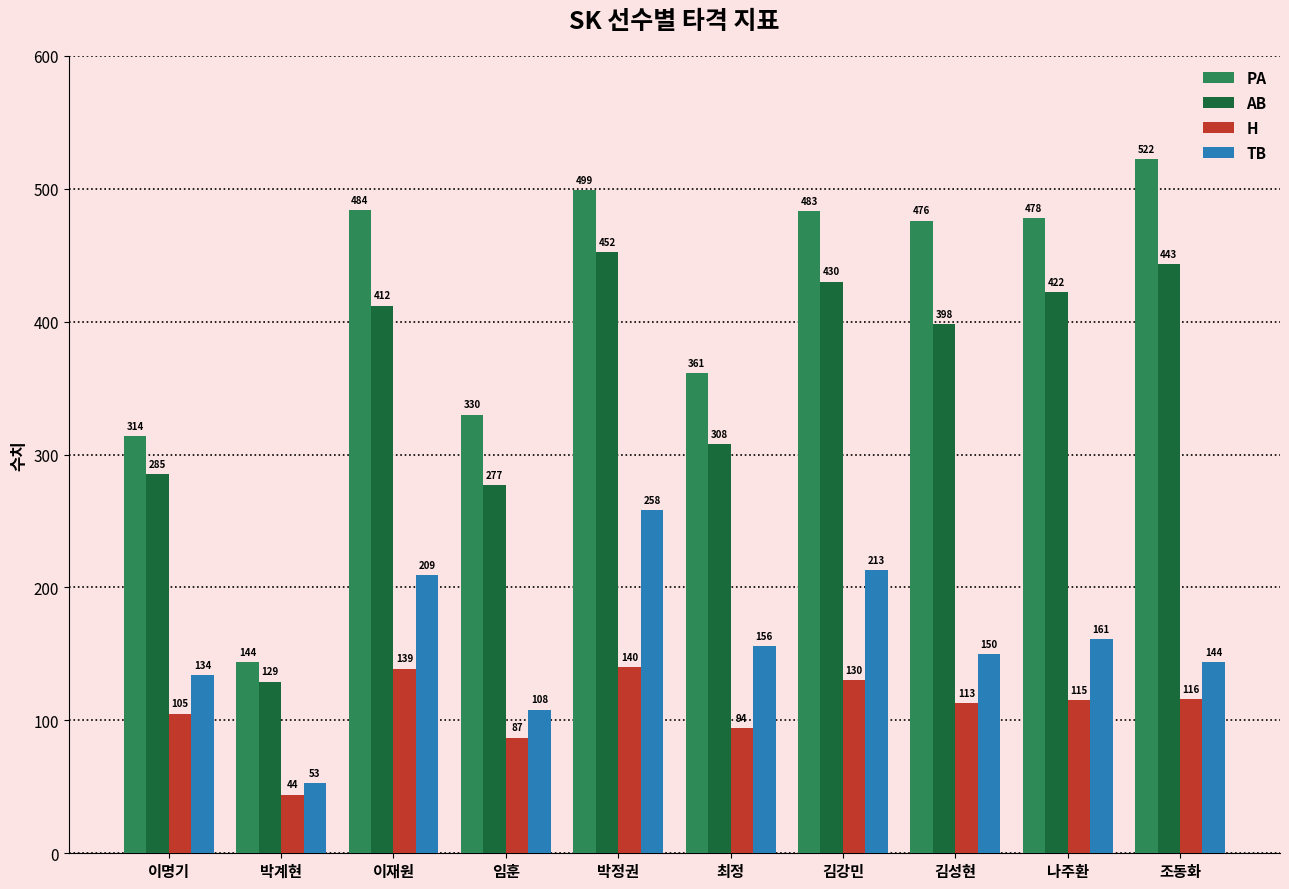

What is the value of the TB bar at the 8th from the left?

150